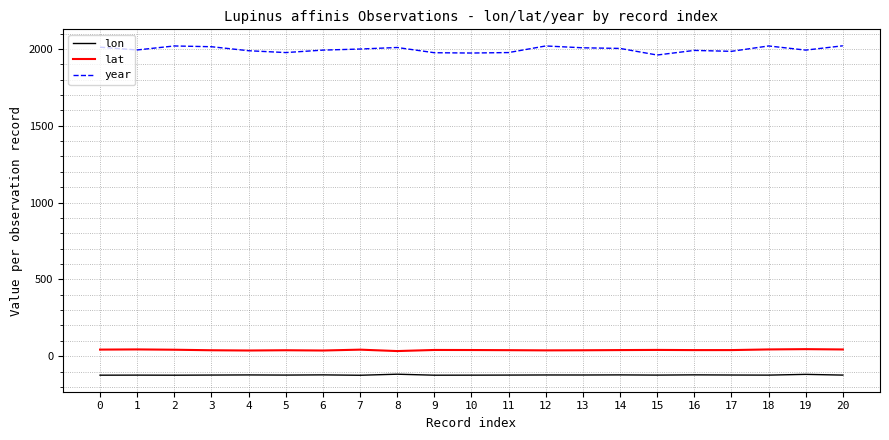

Which series has the largest total across all categories?

year